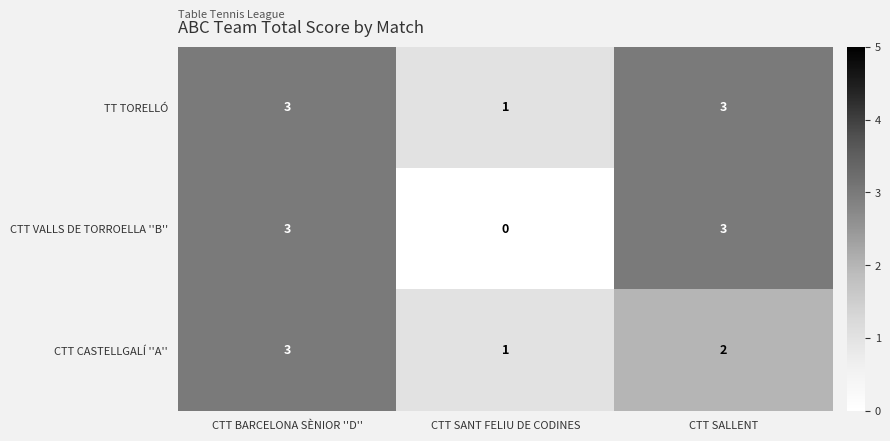

Count the number of categories in the chart.

3